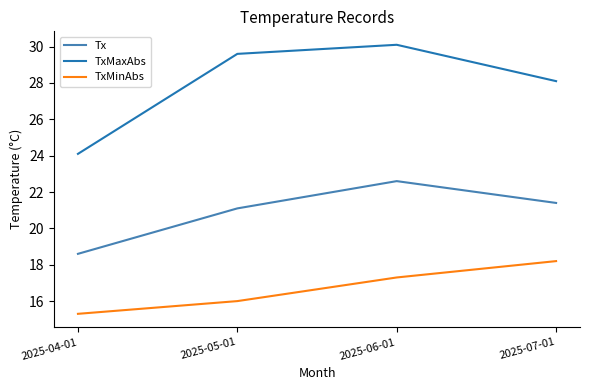

Is the value of TxMaxAbs at 2025-07-01 greater than the value of TxMinAbs at 2025-04-01?

Yes